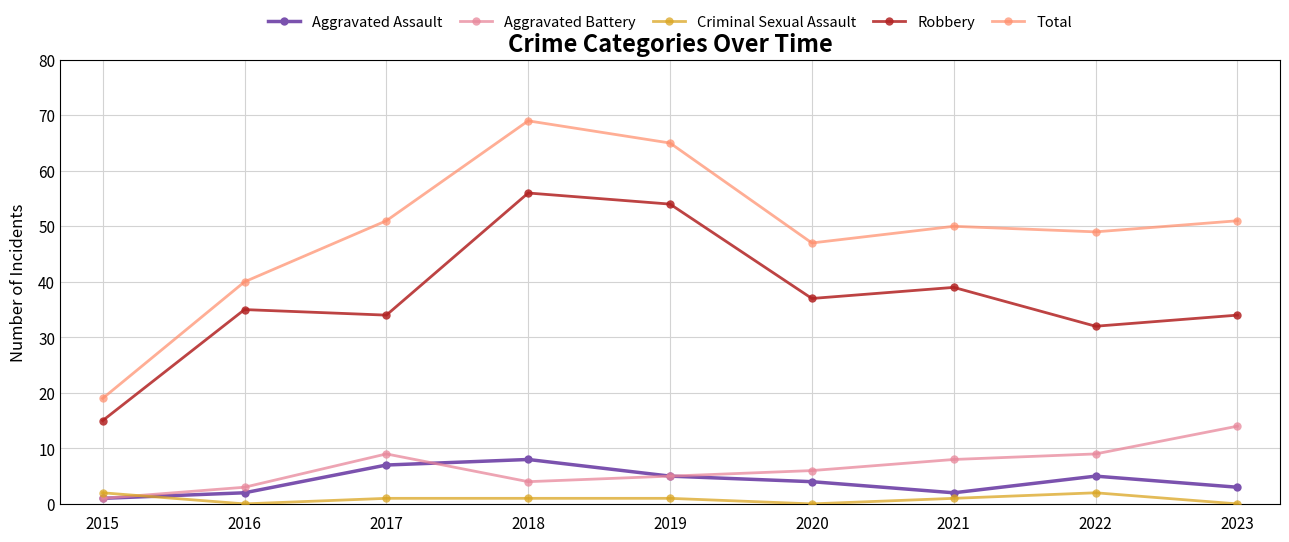

How many lines are shown in the chart?

5